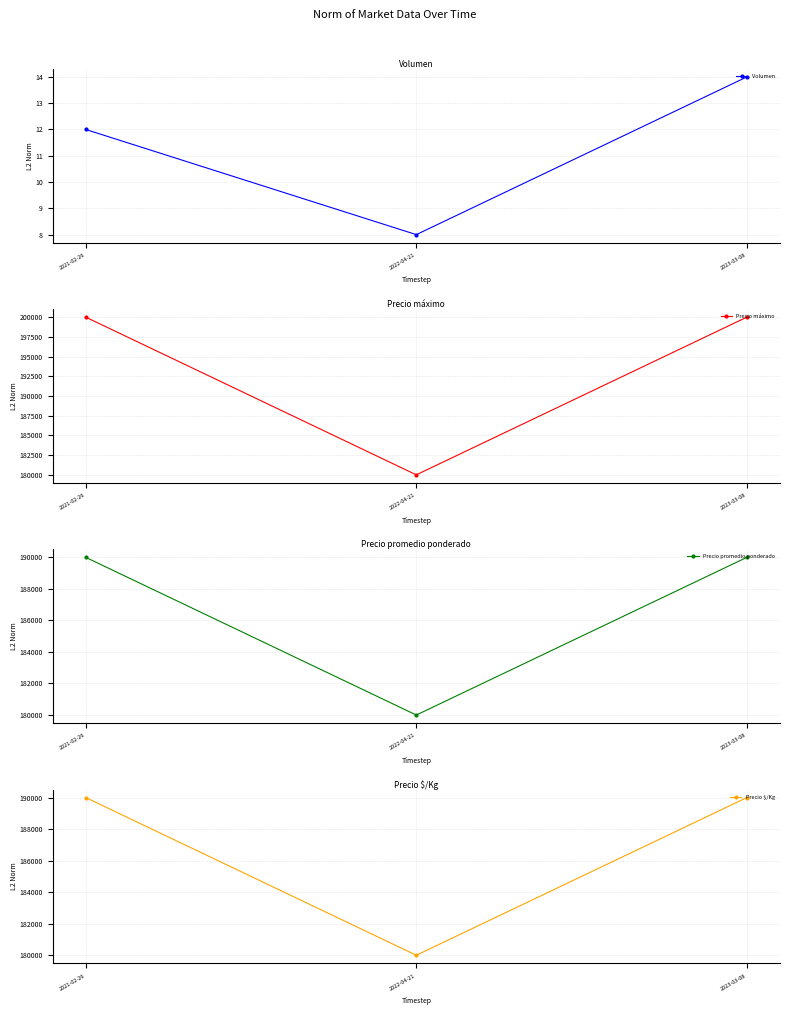

How many values in the Precio máximo series are below 200000?

1